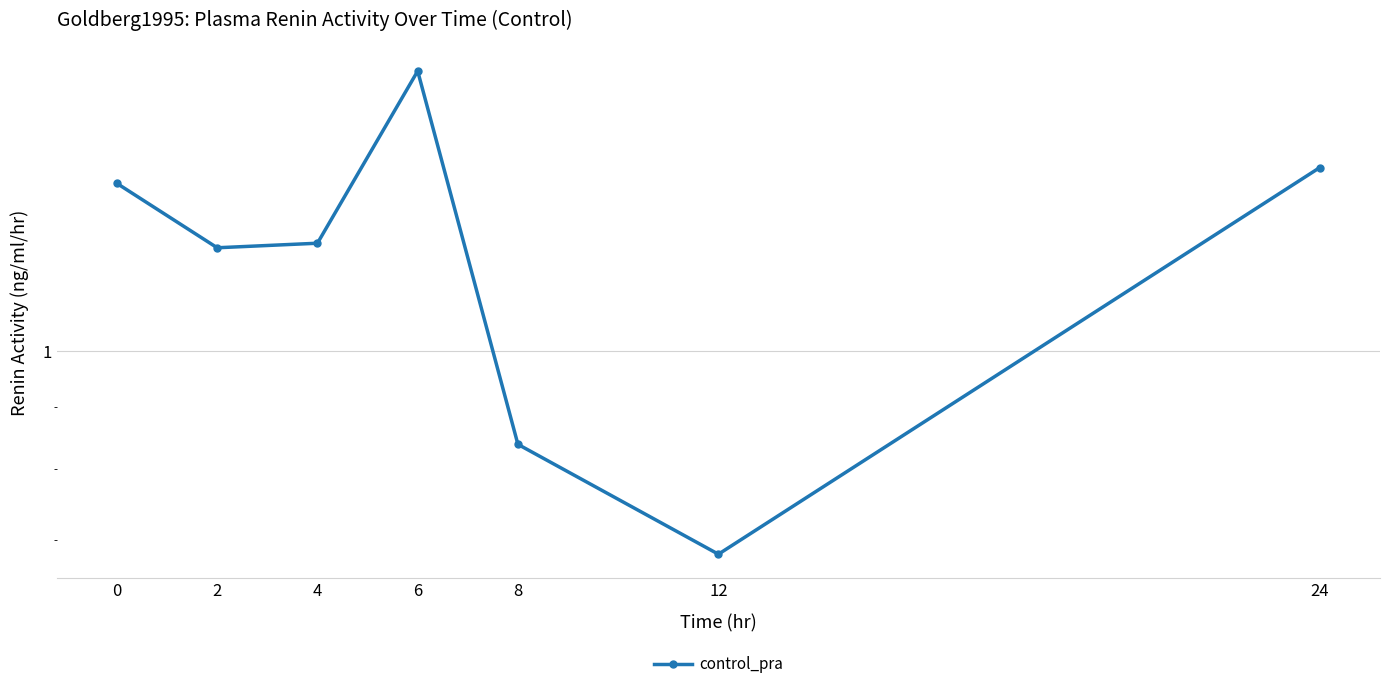

What is the sum of all values?

8.4